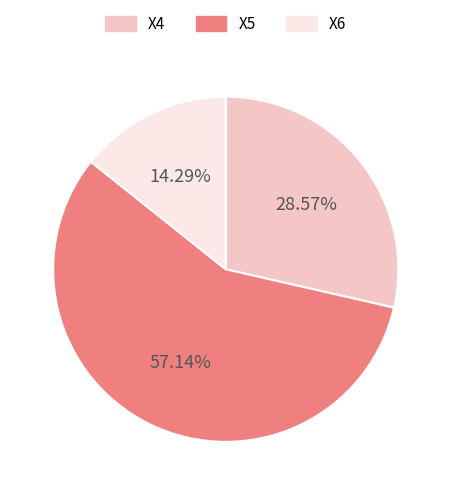

Count the number of slices in the pie.

3